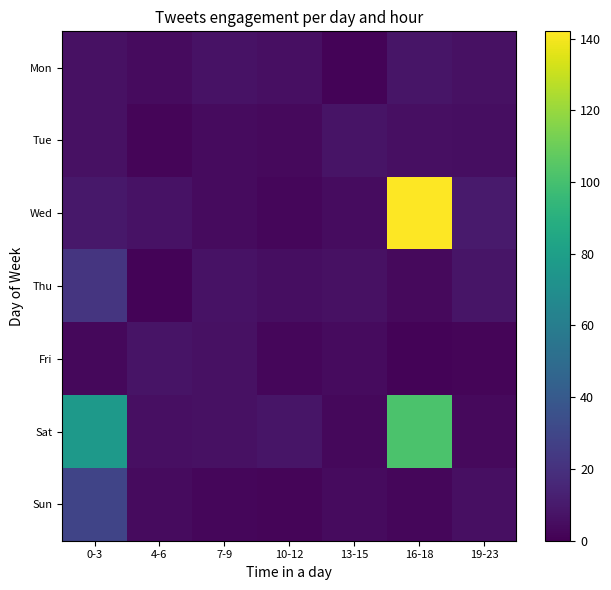

At which category is the sum across all series the highest?

16-18